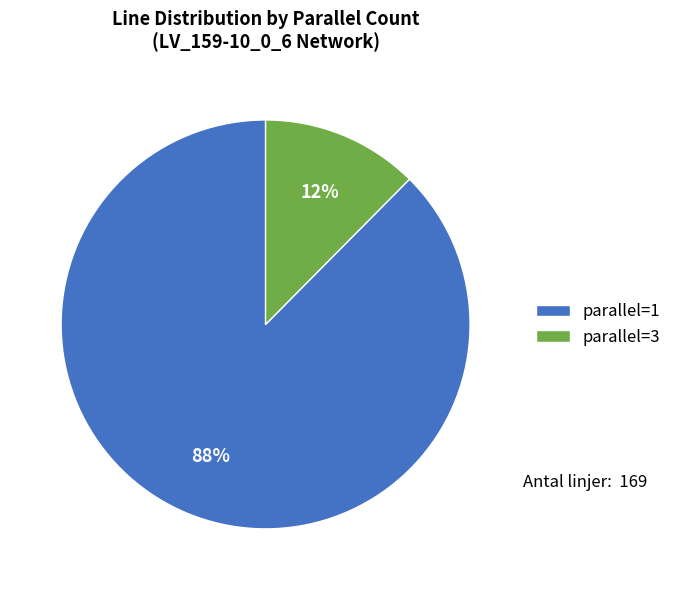

Do parallel=3 and parallel=1 together represent more than half of the pie?

Yes